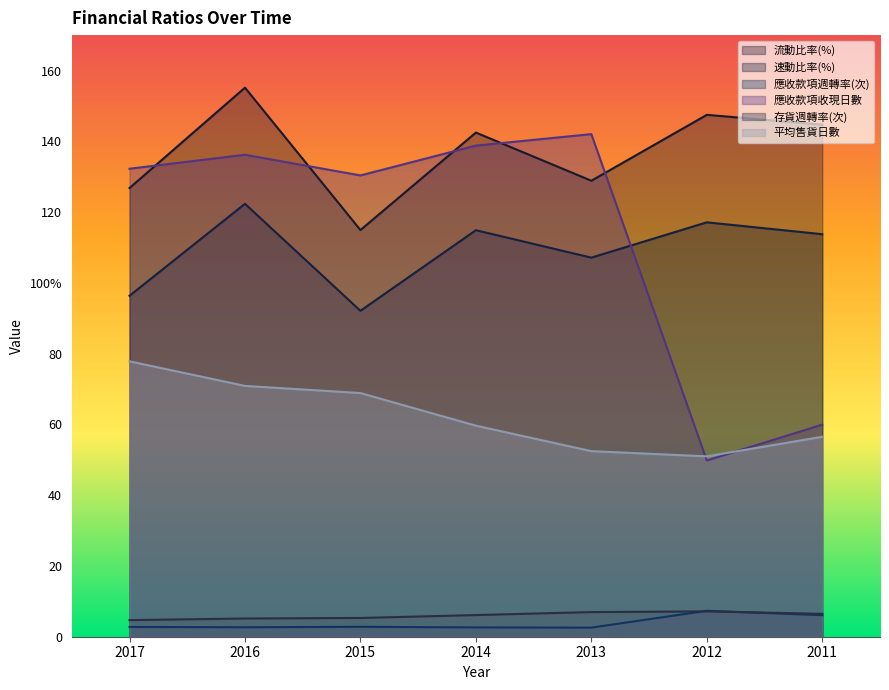

Which label corresponds to the largest value in the chart?

2016